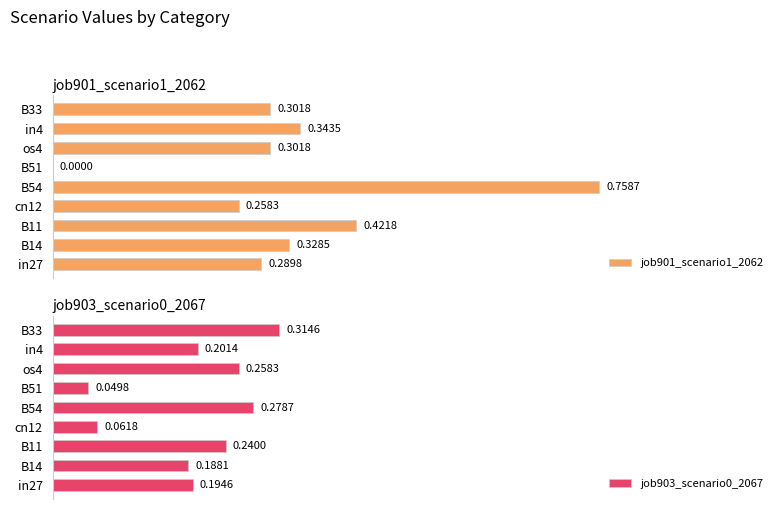

What is the difference between the maximum and minimum values in the job901_scenario1_2062 series?

0.8